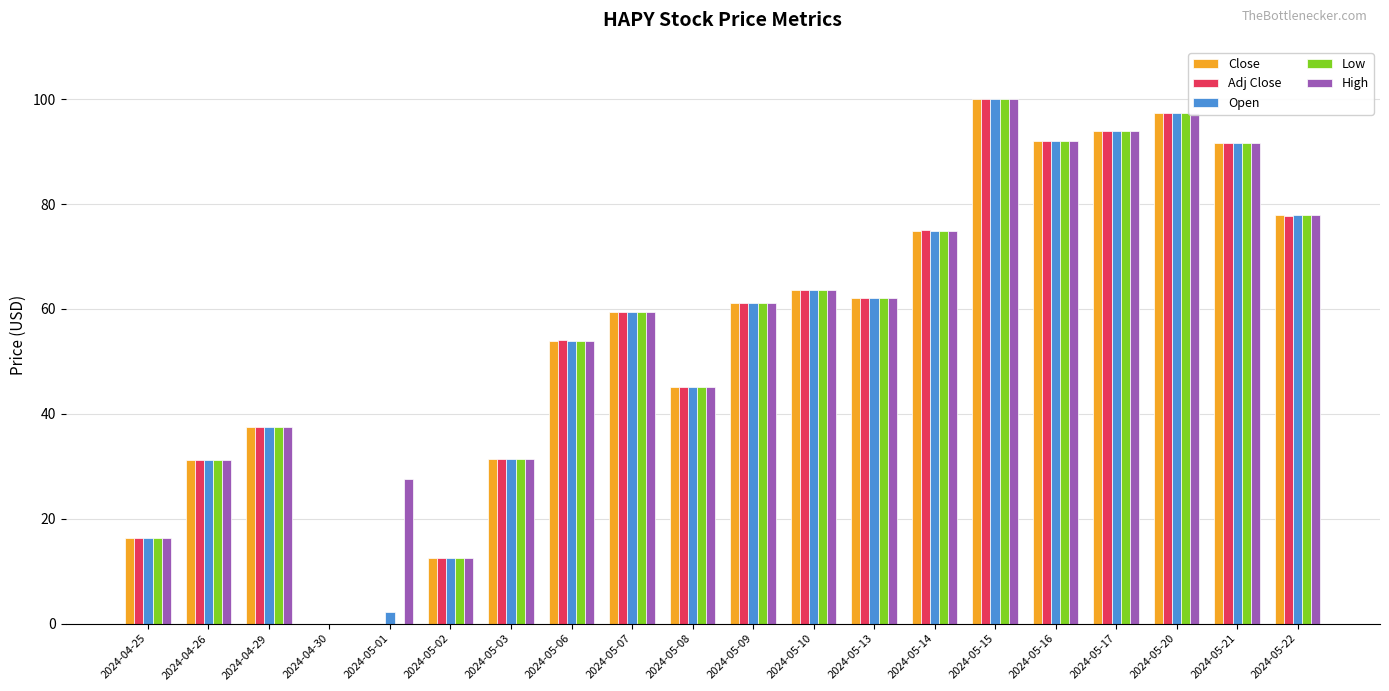

True or false: Low has a value of 97.3 at 2024-05-20.

True